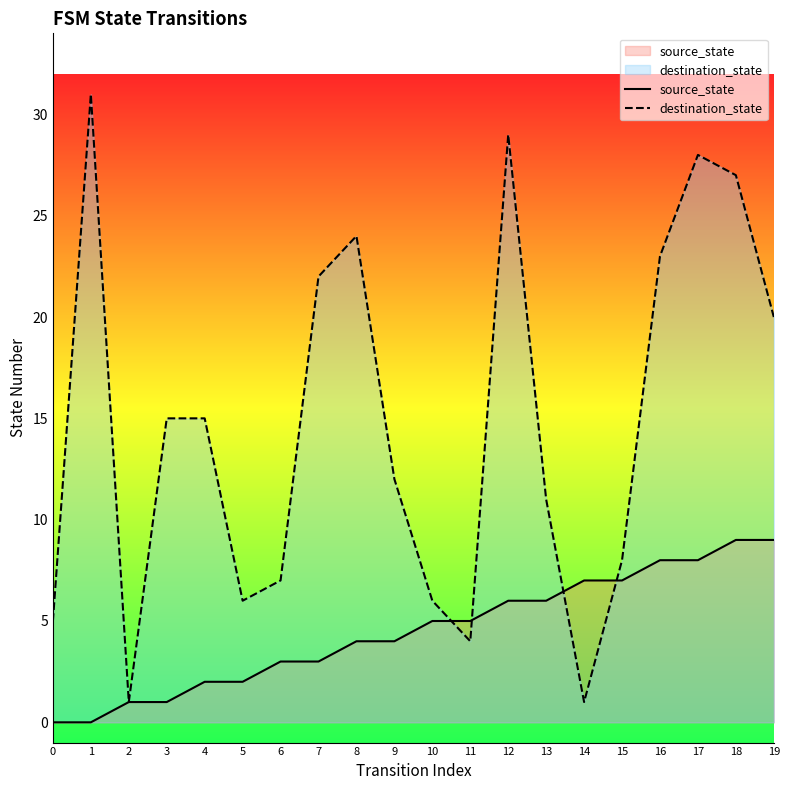

How many distinct data groups are displayed?

2